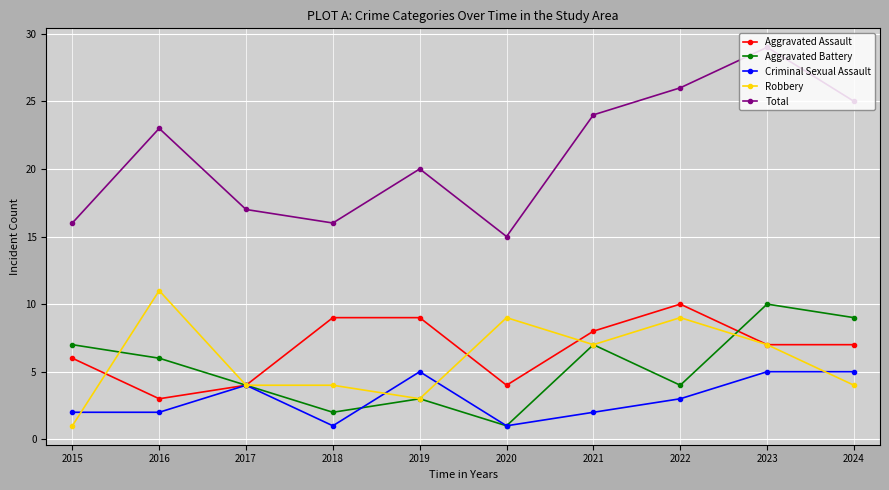

What is the average value of the Aggravated Battery series?

5